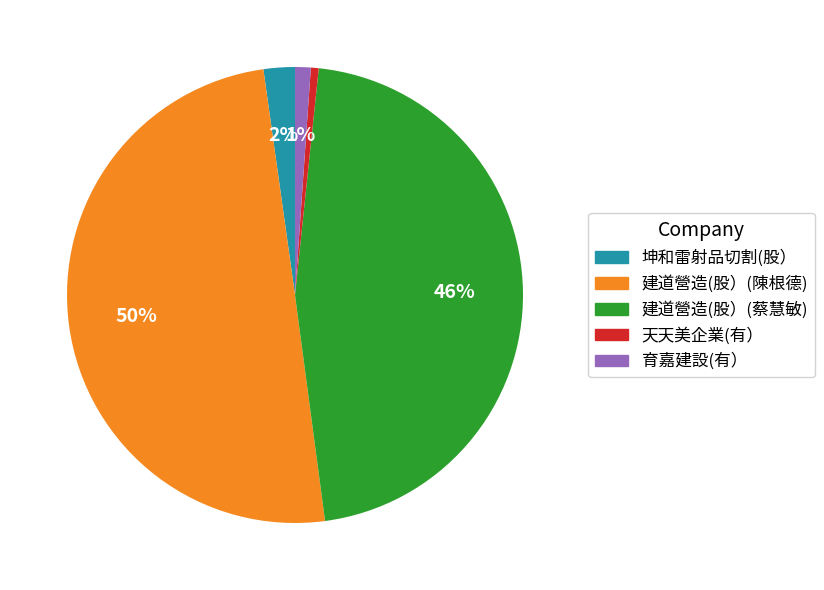

Does 天天美企業(有） represent more than half of the total?

No